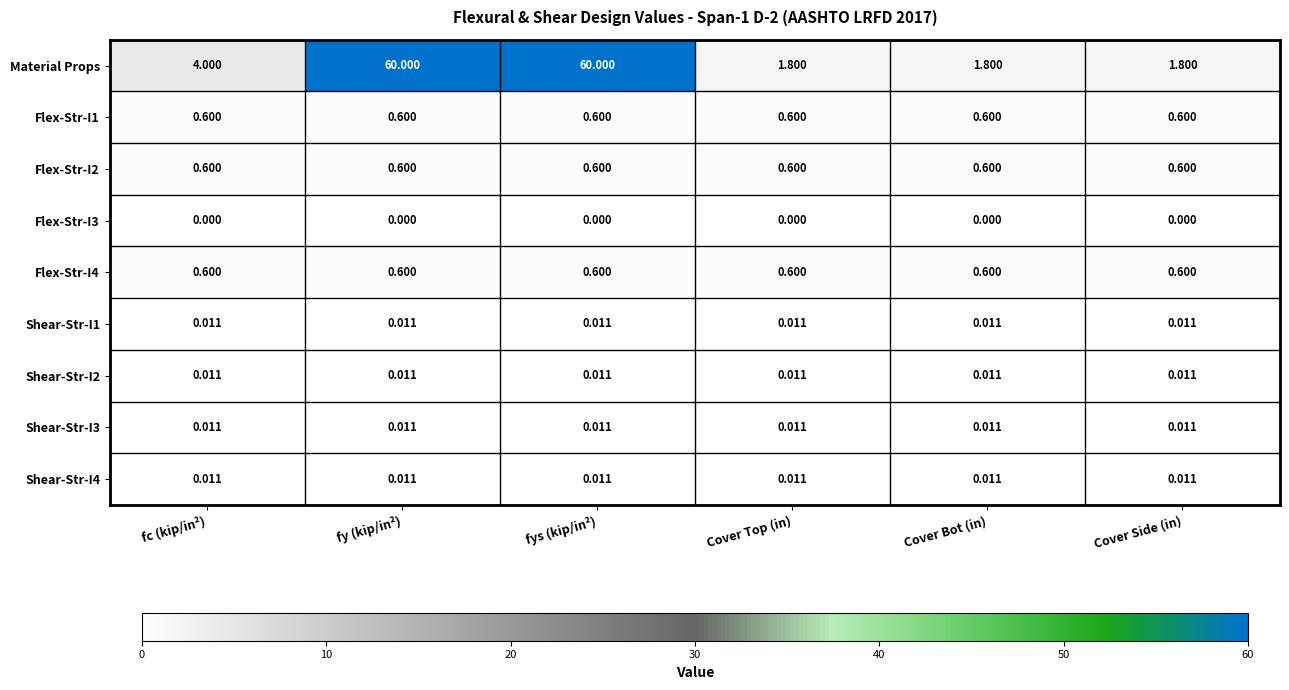

Is the value of Shear-Str-I3 at fy (kip/in²) greater than the value of Material Props at fy (kip/in²)?

No